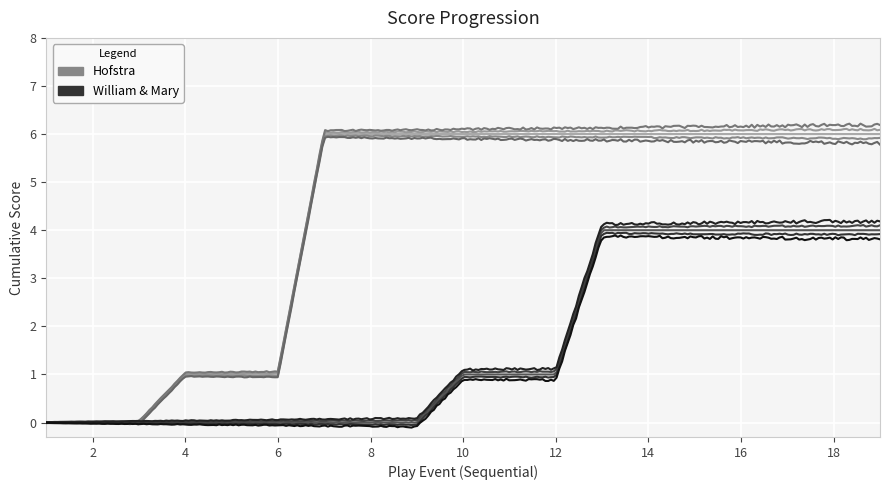

At which label does Hofstra reach its peak?

9